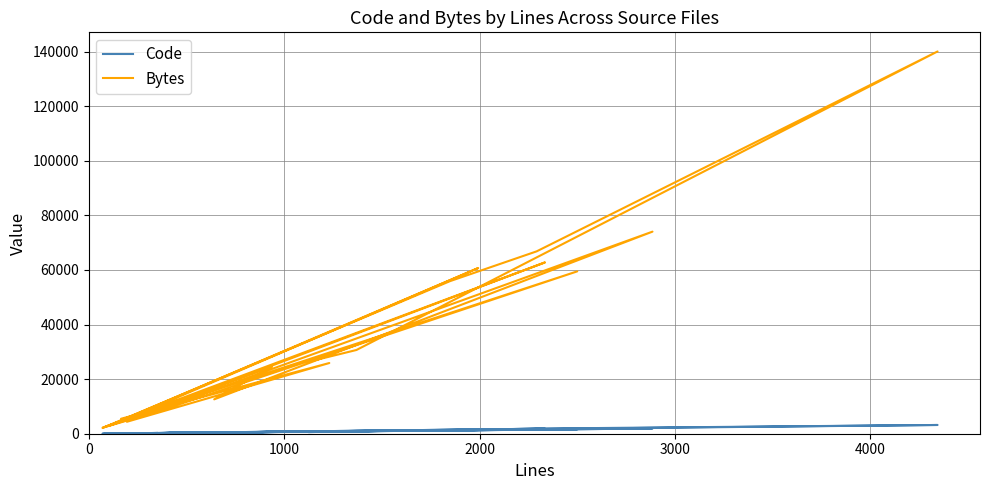

Is this an area chart (filled region under the line)?

No